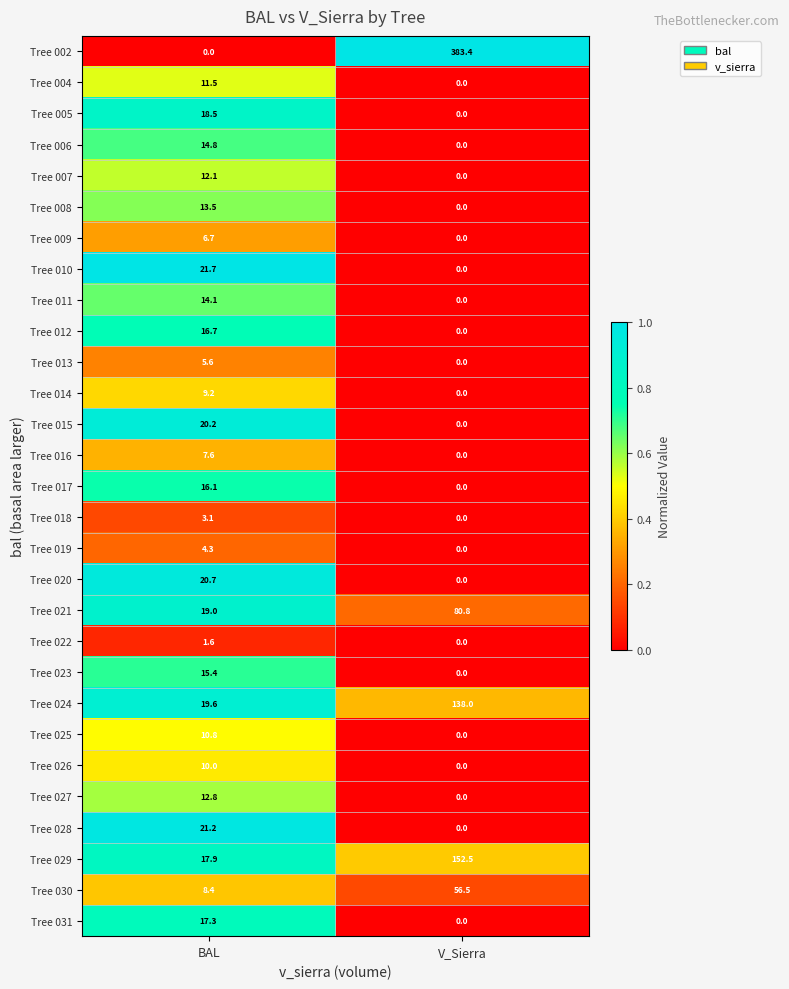

Which series has the largest total across all categories?

Tree 002